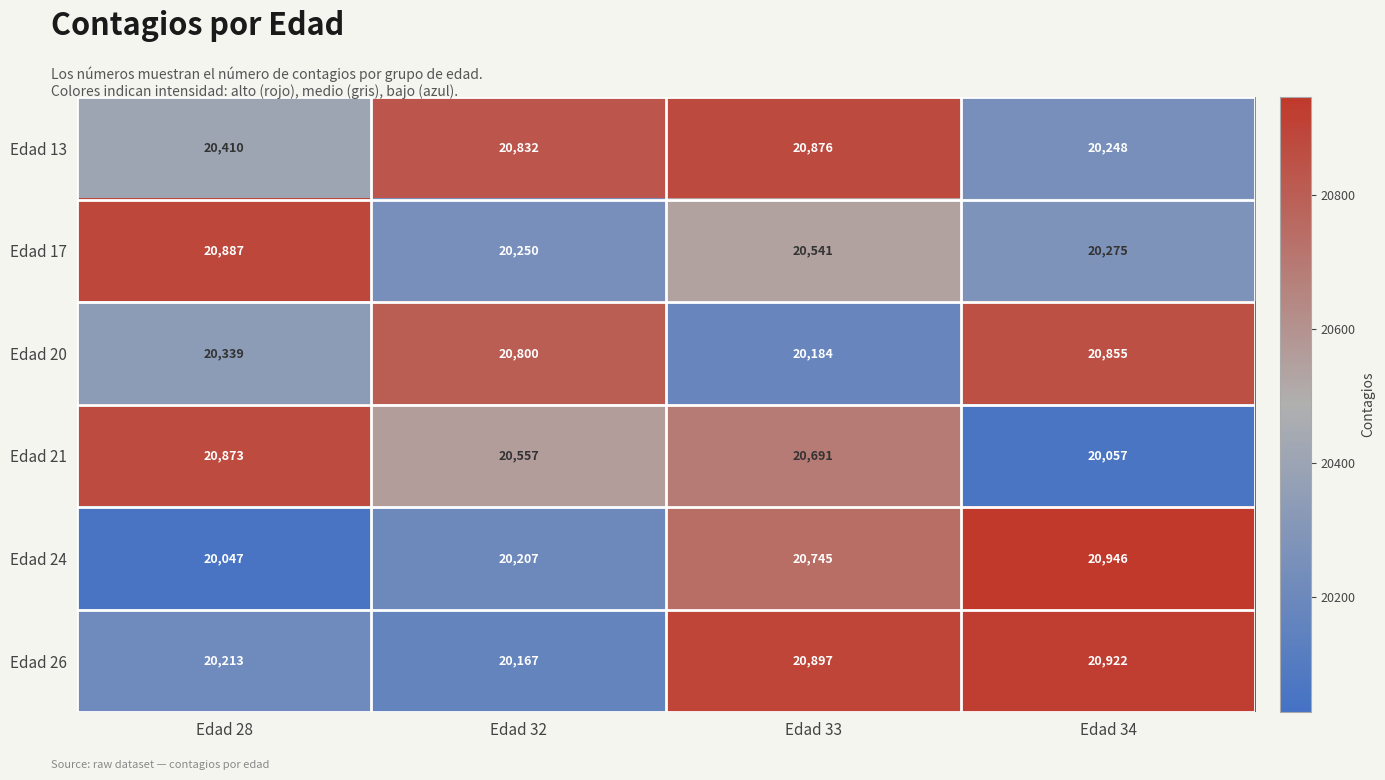

Reading right to left, transcribe all the data shown in this chart.

Edad 13: 20248	20876	20832	20410
Edad 17: 20275	20541	20250	20887
Edad 20: 20855	20184	20800	20339
Edad 21: 20057	20691	20557	20873
Edad 24: 20946	20745	20207	20047
Edad 26: 20922	20897	20167	20213